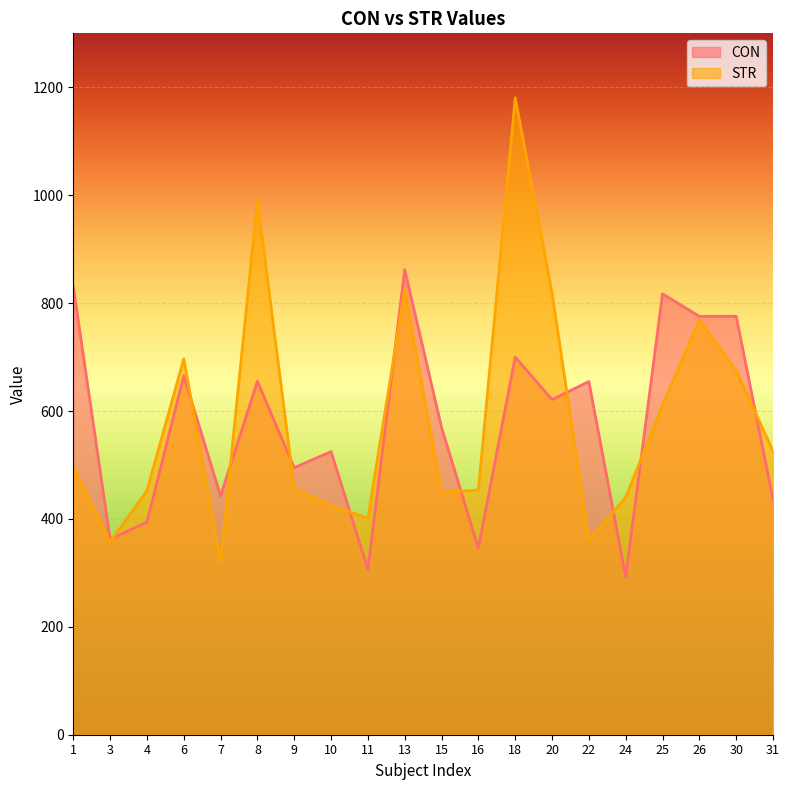

Does the chart display data point markers on the line(s)?

No